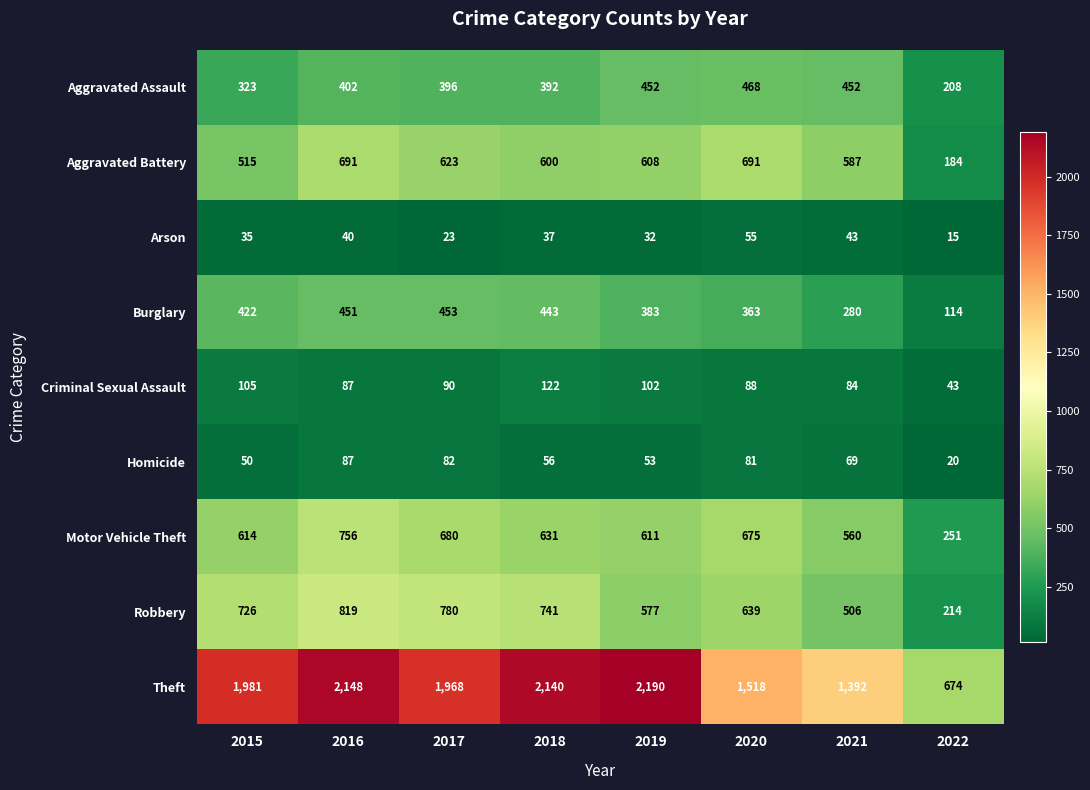

Which series has the widest spread of values?

Theft